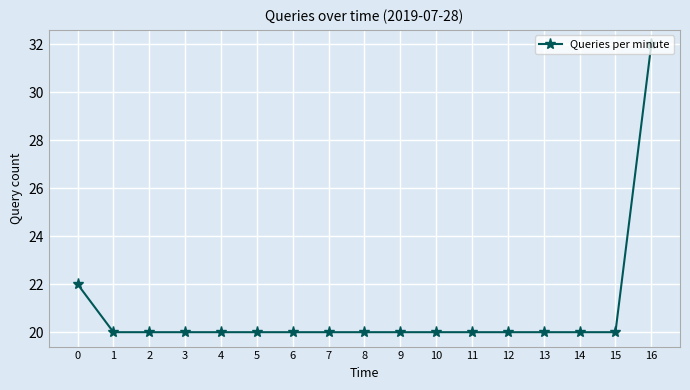

Approximately how many times larger is the value at 7 compared to 16?

0.6